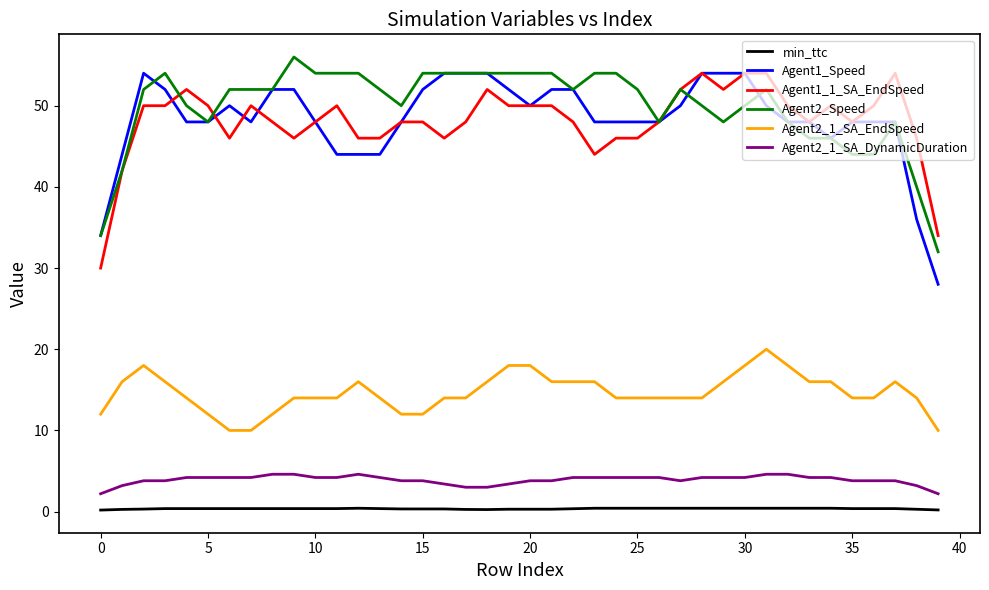

How many series are shown in this chart?

6